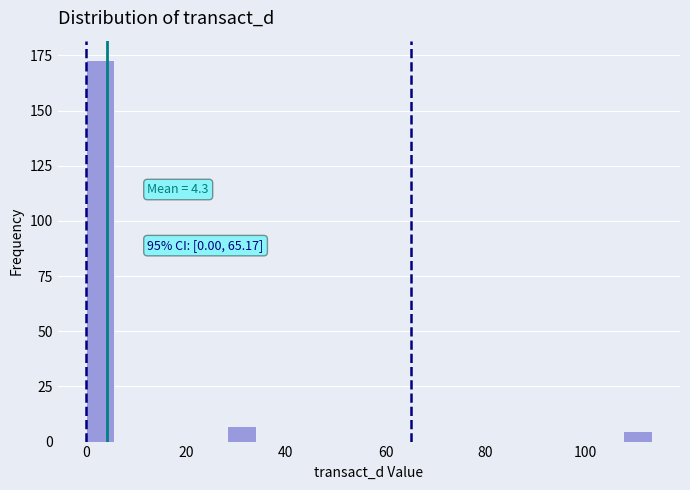

Read against the x-axis, roughly where is the centre of the tallest bar?

2